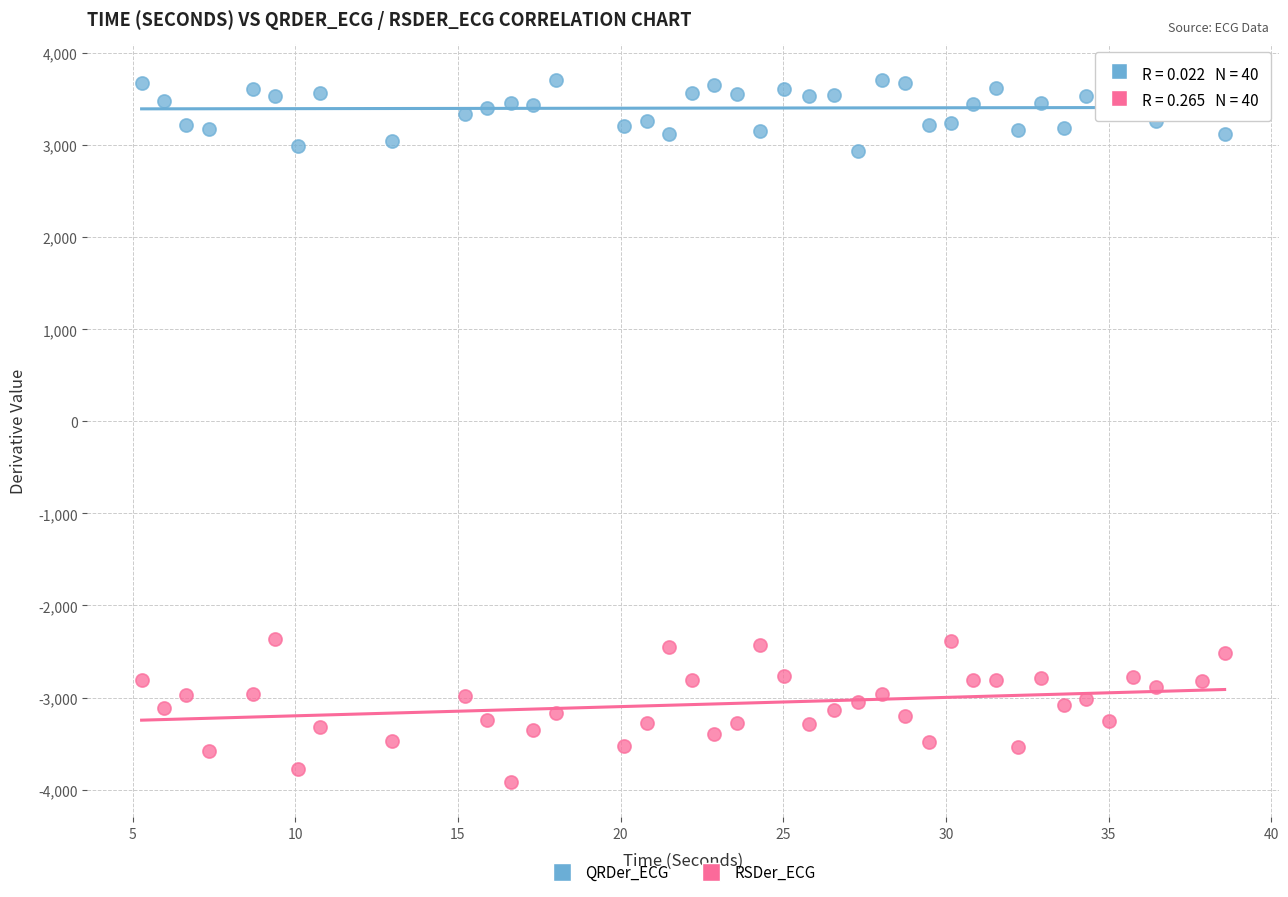

Across all data points, what is the range of X values (max minus min)?

33.3